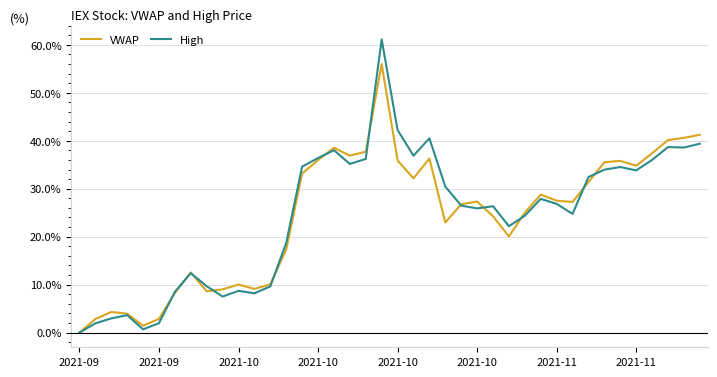

Rank the series by their maximum value, from lowest to highest.

VWAP, High